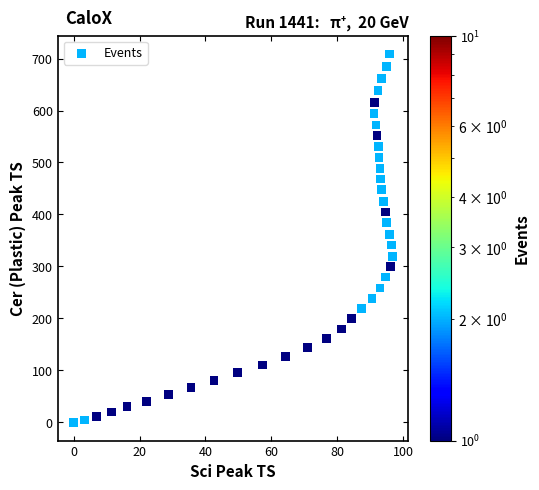

What is the range of Y values (max minus min)?

708.7